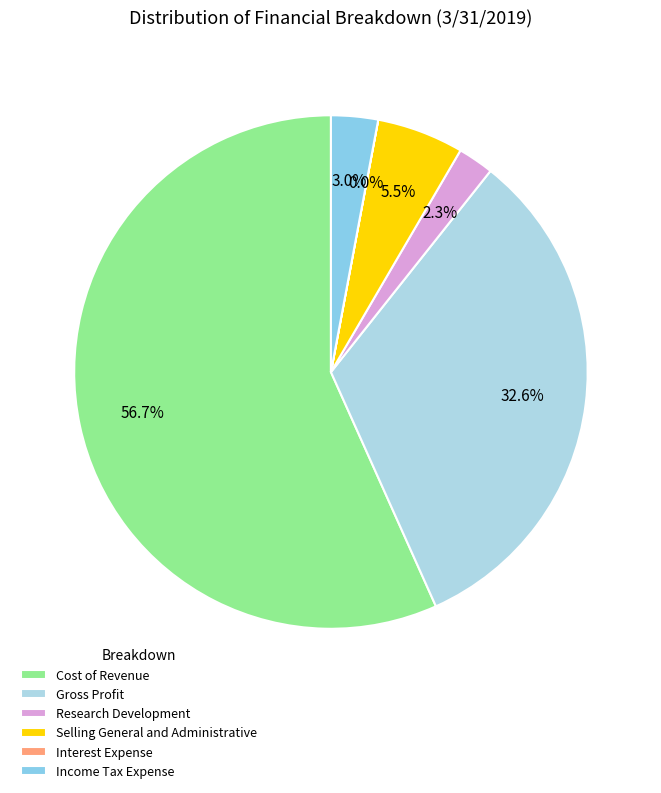

Is it true that Gross Profit is 33% of the pie?

True